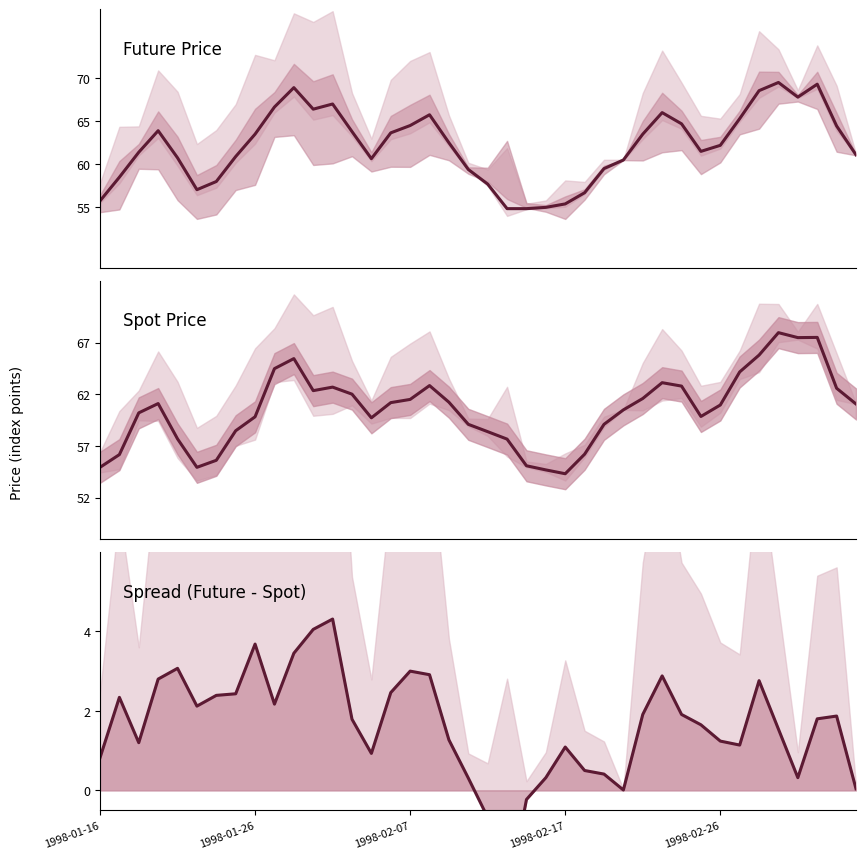

True or false: FUTURE_PRICE and Spread (Future-Spot) cross at least once.

False